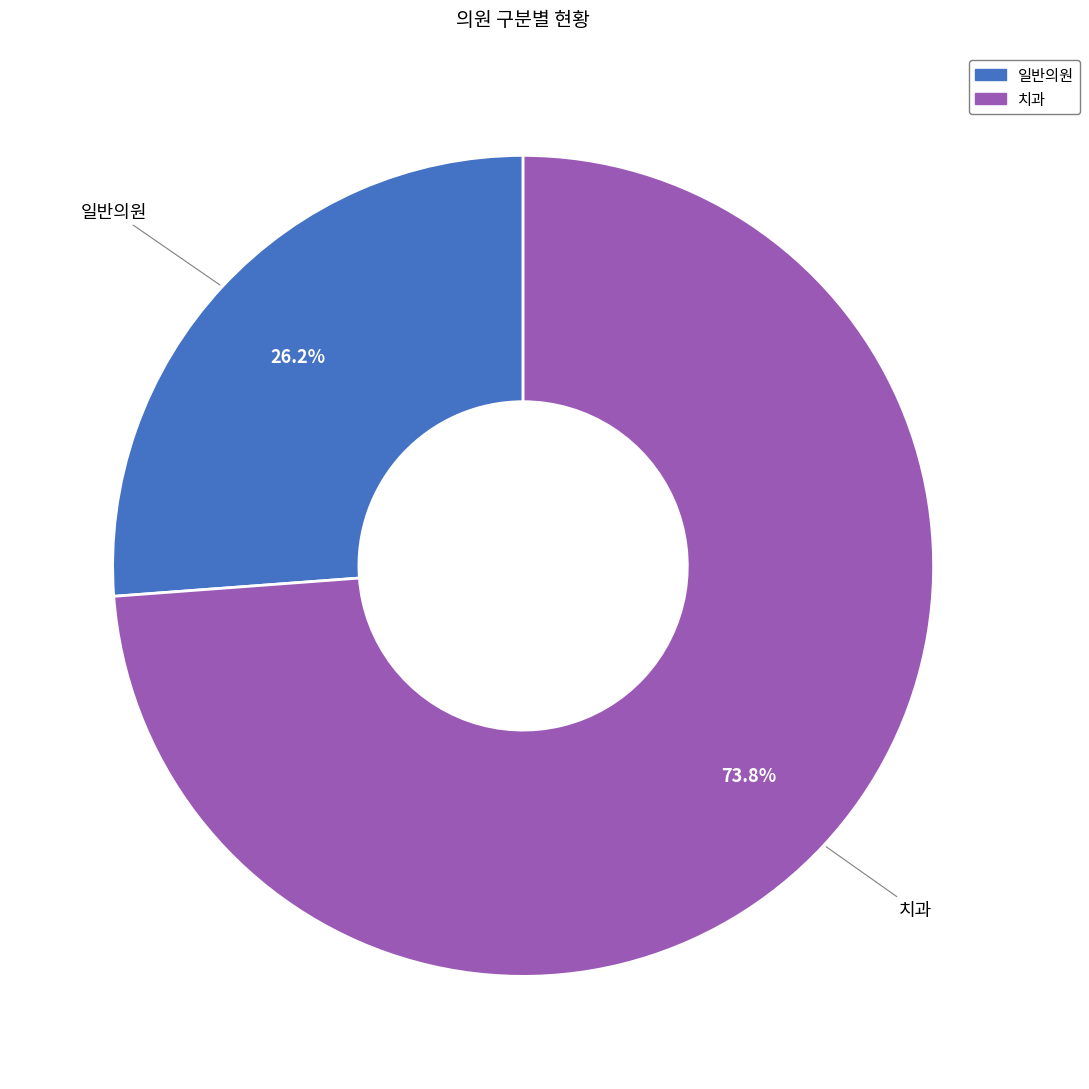

To the nearest percent, what portion does 일반의원 represent?

26%